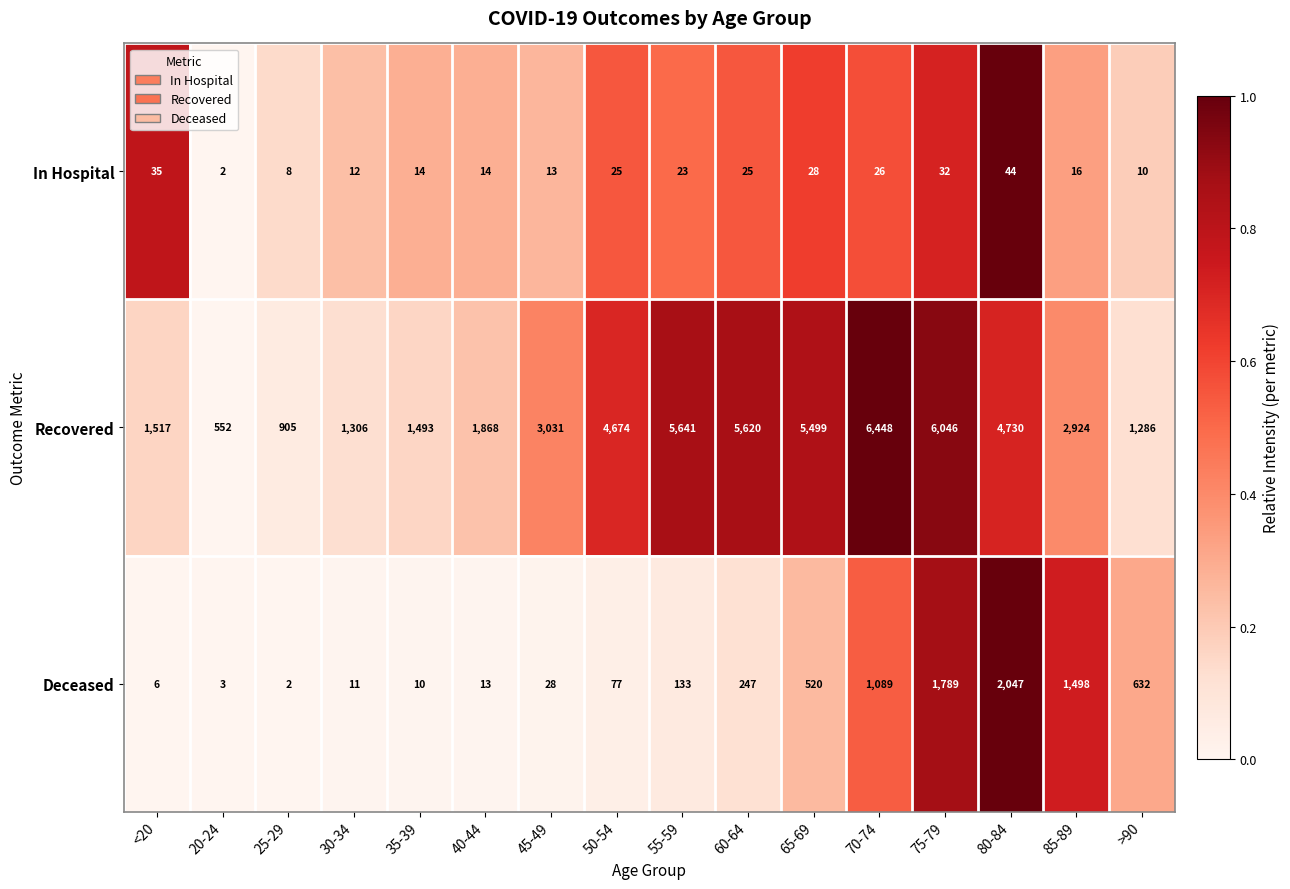

How many data points does each series have?

16